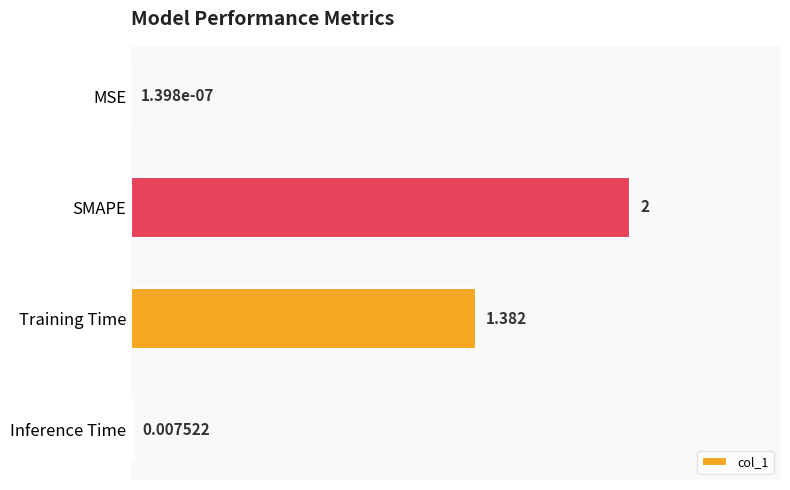

Are the bars horizontal?

Yes